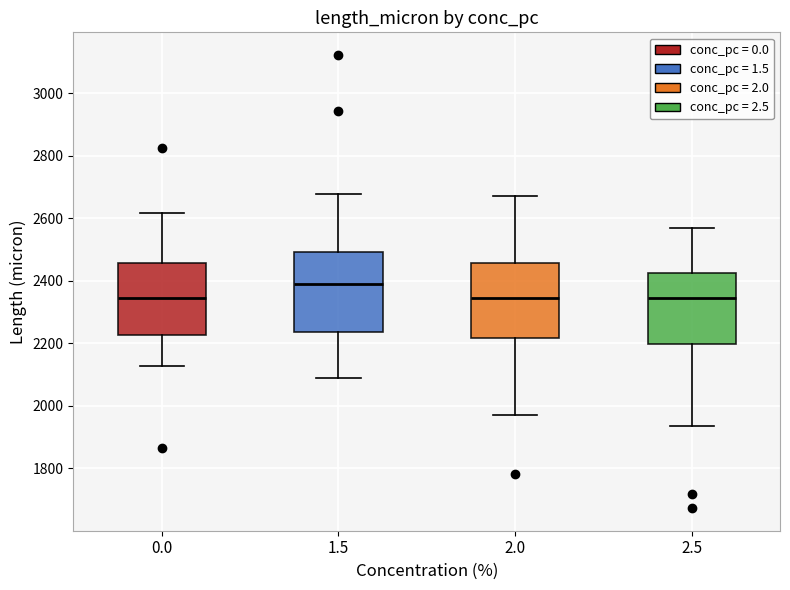

Reading left to right, transcribe this box plot: for each box, give where its median line is, the range the box spans, and where its two whiskers end, as read against the y-axis. The values are not printed on the chart, so give them approximately, as read against the axis.

0.0: median 2340, box 2220 to 2460, whiskers 2120 to 2620
1.5: median 2380, box 2240 to 2500, whiskers 2080 to 2680
2.0: median 2340, box 2220 to 2460, whiskers 1980 to 2680
2.5: median 2340, box 2200 to 2420, whiskers 1940 to 2560